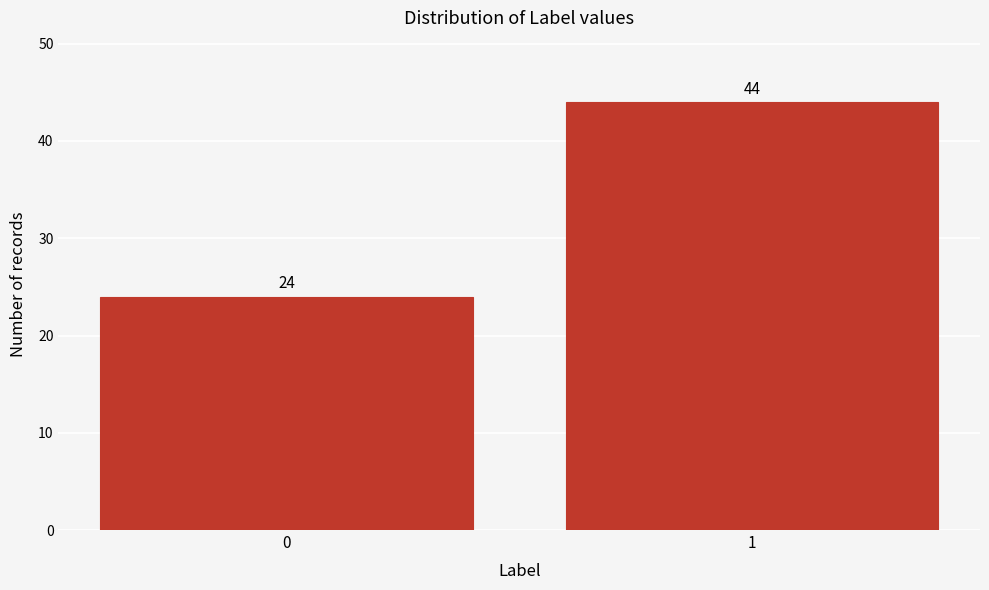

Reading left to right, what are all the values shown in this chart?

0=24	1=44